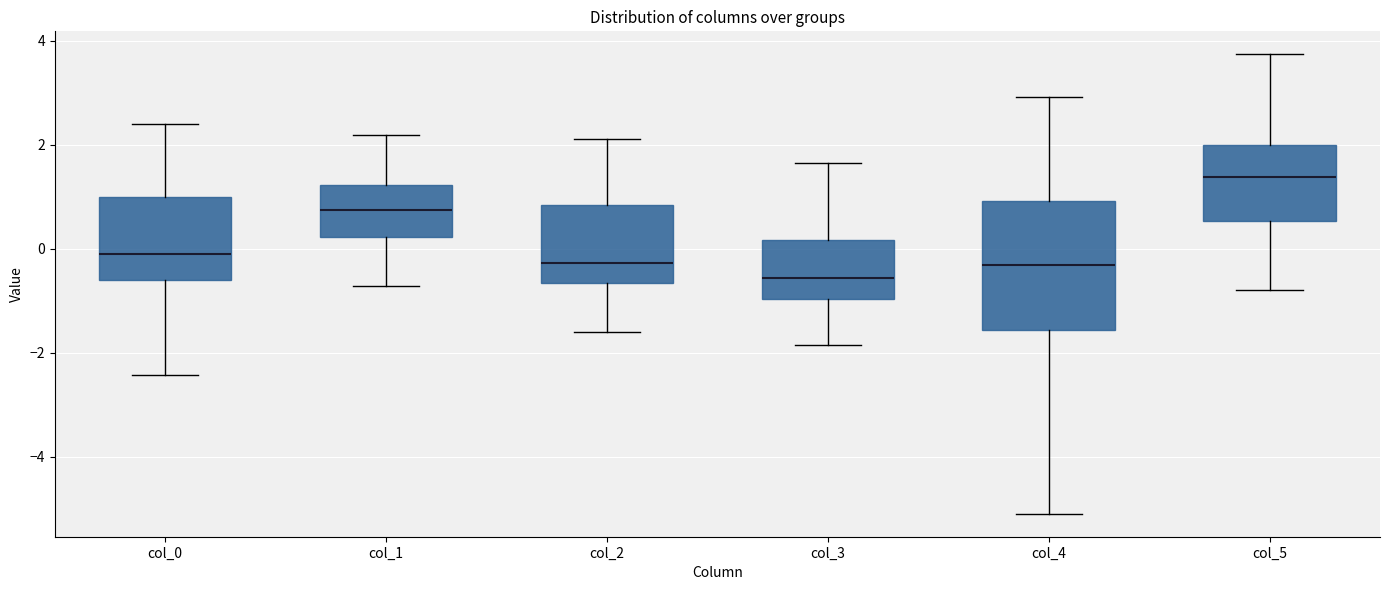

Reading left to right, read every box against the y-axis: the position of its median line, the range the box covers, and the ends of its whiskers. The values are not printed on the chart, so give them approximately, as read against the axis.

col_0: median -0.2, box -0.6 to 1.0, whiskers -2.4 to 2.4
col_1: median 0.8, box 0.2 to 1.2, whiskers -0.8 to 2.2
col_2: median -0.2, box -0.6 to 0.8, whiskers -1.6 to 2.2
col_3: median -0.6, box -1.0 to 0.2, whiskers -1.8 to 1.6
col_4: median -0.4, box -1.6 to 1.0, whiskers -5.0 to 3.0
col_5: median 1.4, box 0.6 to 2.0, whiskers -0.8 to 3.8